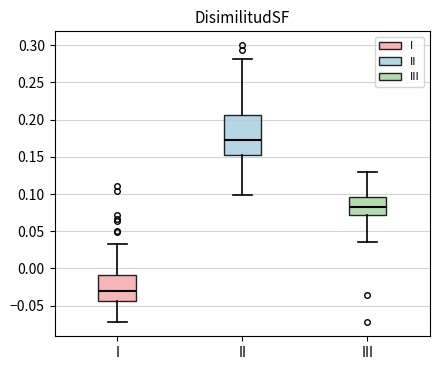

Where does the median line of the box for III sit on the y-axis? The values are not printed on the chart, so give them approximately, as read against the axis.

0.080